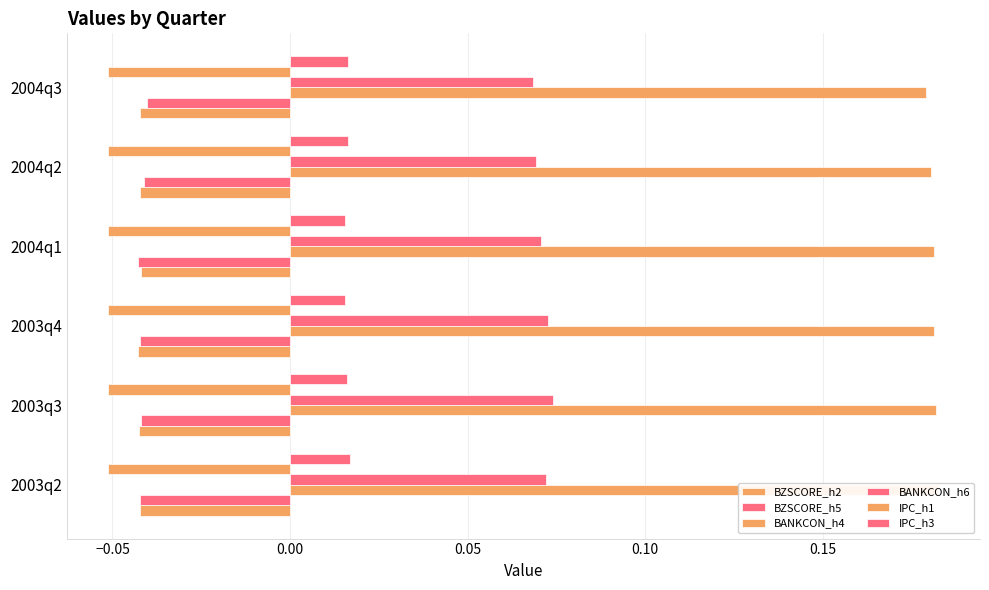

Which series has the widest spread of values?

BANKCON_h6